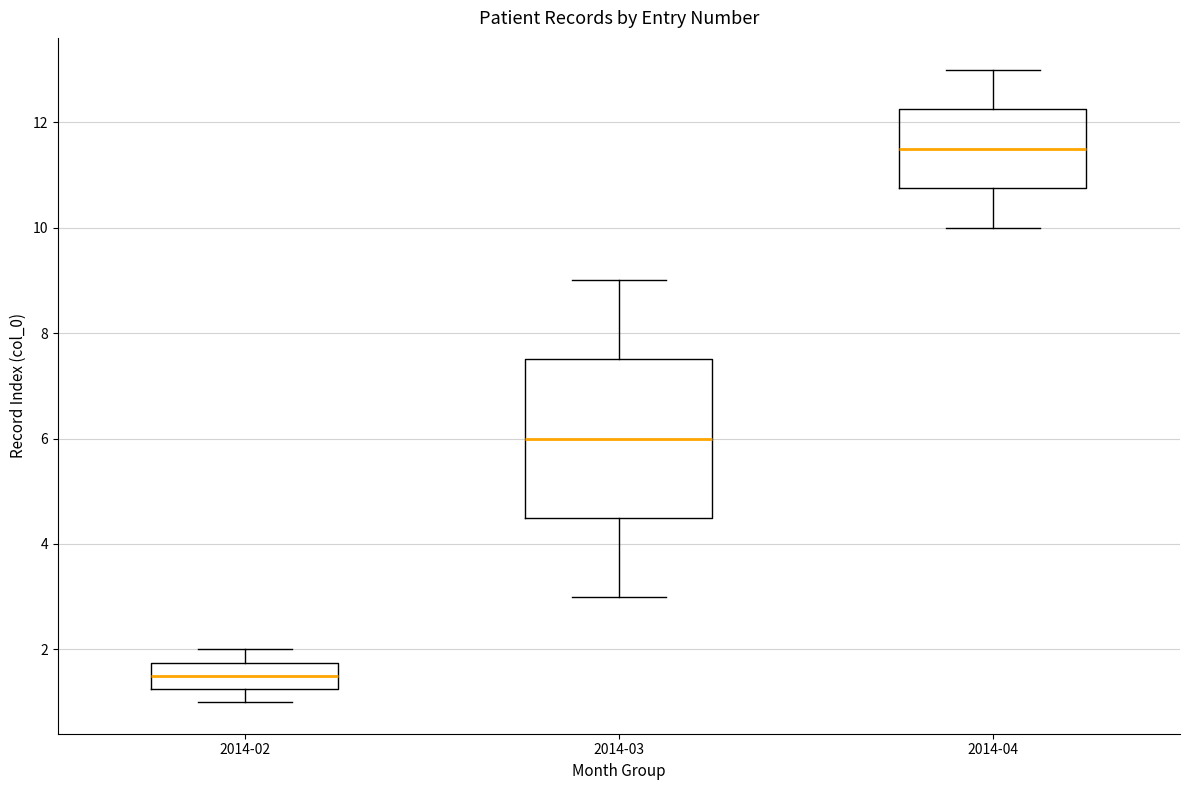

Where does the median line of the box for 2014-03 sit on the y-axis? The values are not printed on the chart, so give them approximately, as read against the axis.

6.0